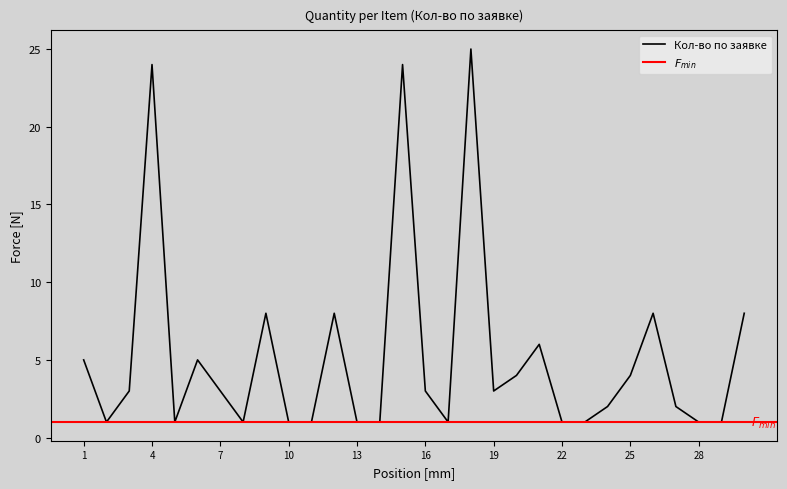

Which has a higher value, 14 or 13?

14